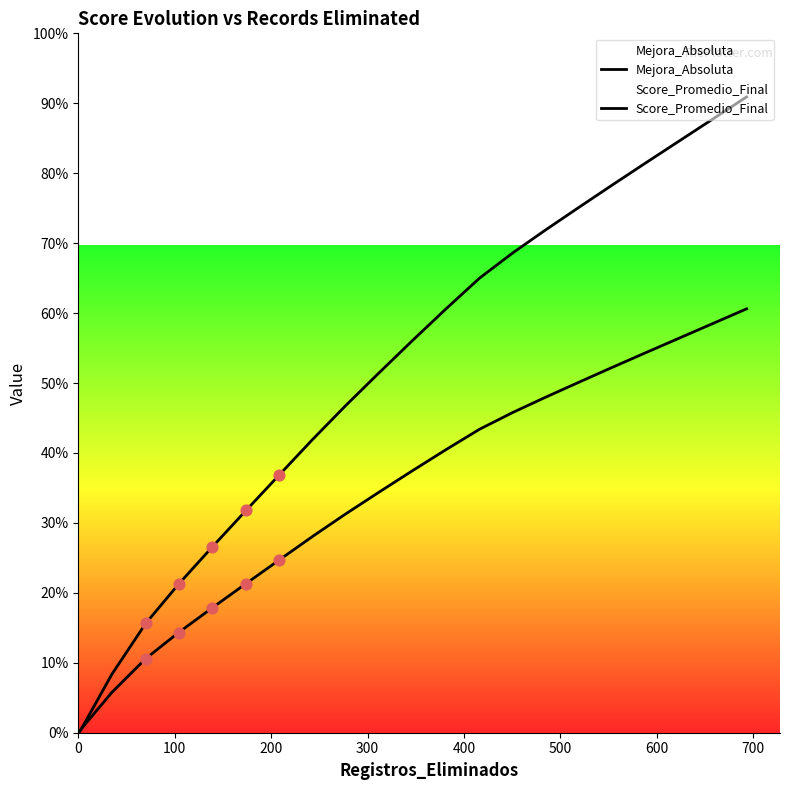

What are all the series names shown in the legend?

Mejora_Absoluta, Score_Promedio_Final